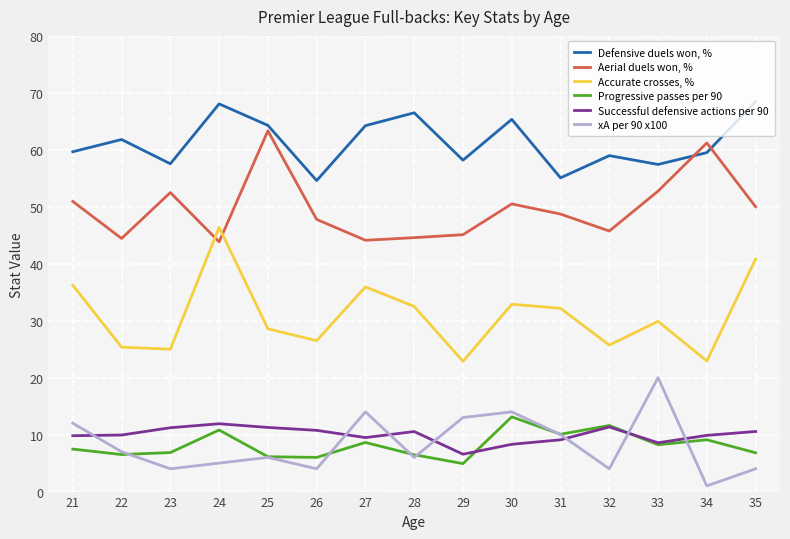

What are all the series names shown in the legend?

Defensive duels won, %, Aerial duels won, %, Accurate crosses, %, Progressive passes per 90, Successful defensive actions per 90, xA per 90 x100